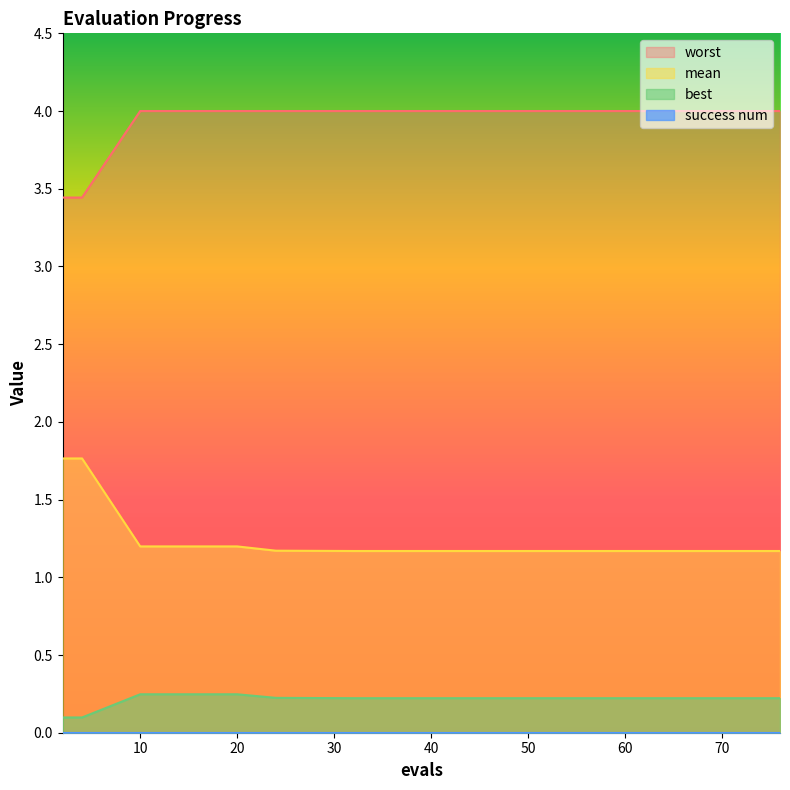

True or false: worst and mean intersect in this chart.

False